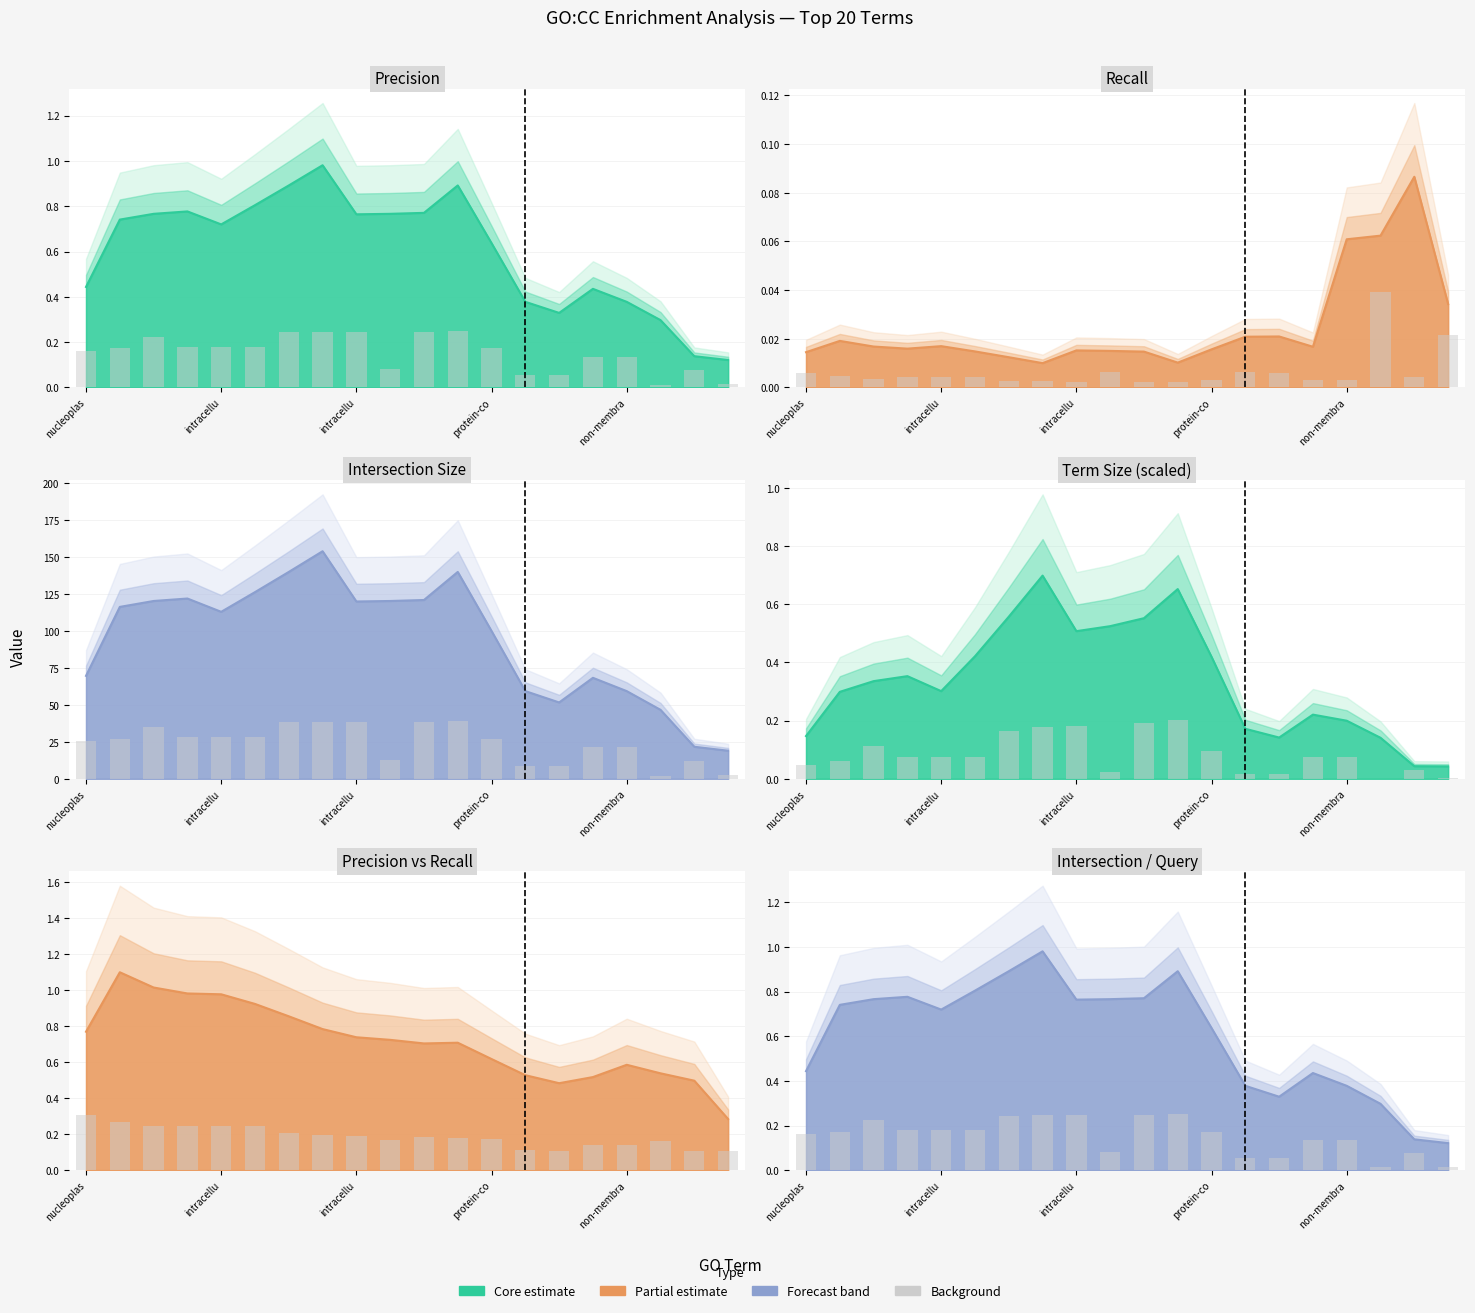

What is the difference between the second highest and minimum values?

0.2